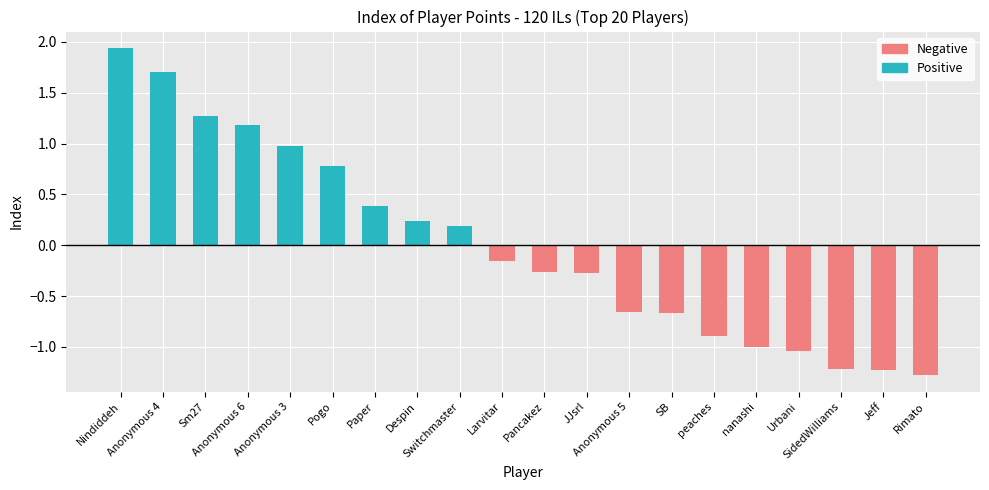

What is the difference between the maximum and second lowest values in the Negative series?

1.2